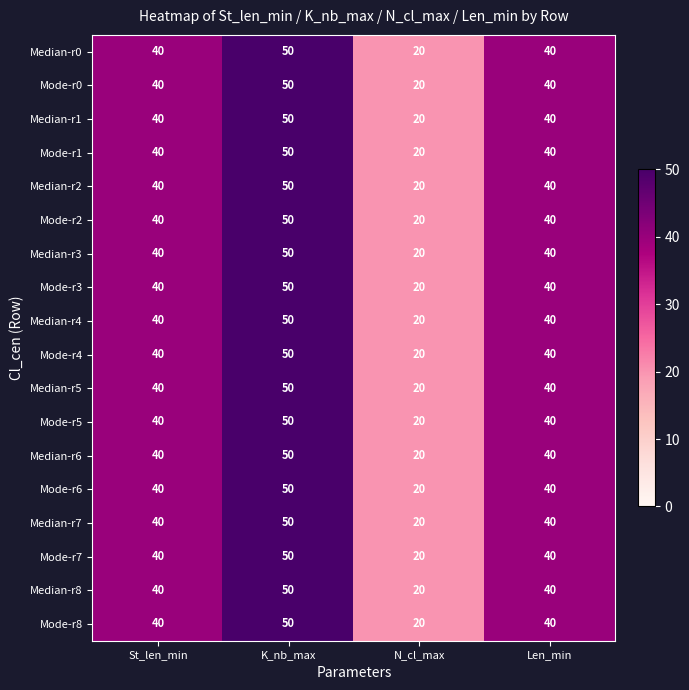

Count the Mode-r2 values in the range 40 to 50.

3